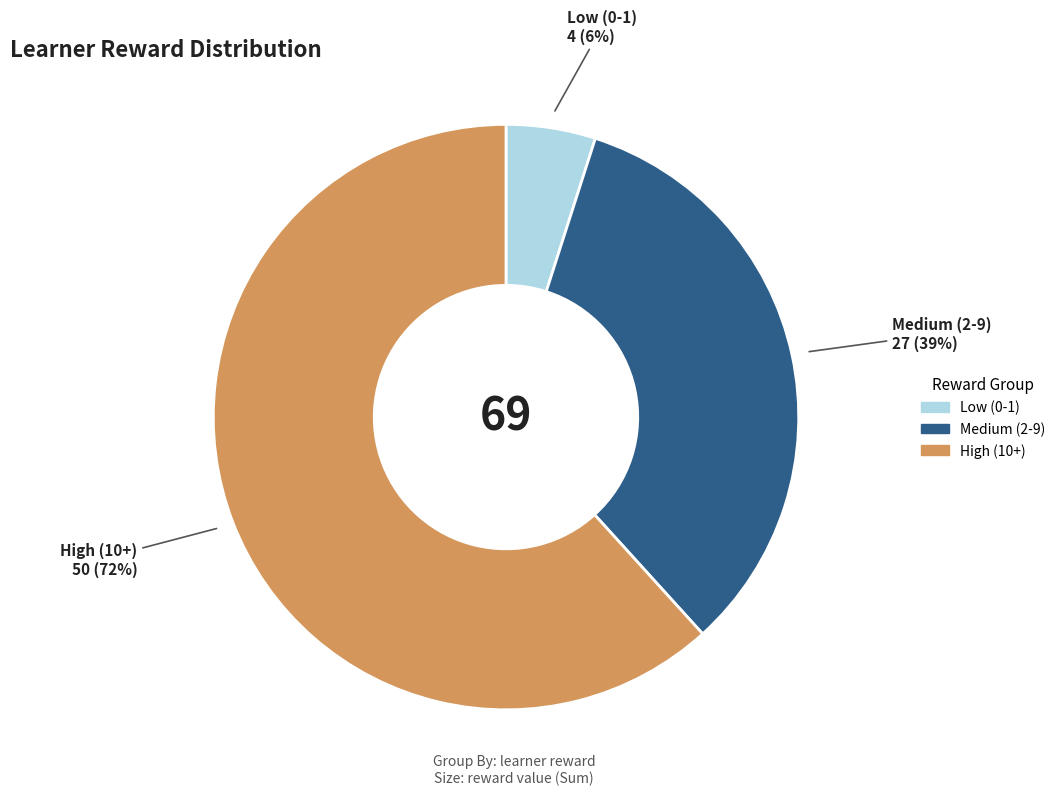

The Row 1 slice represents 1% of the pie. True or false?

False